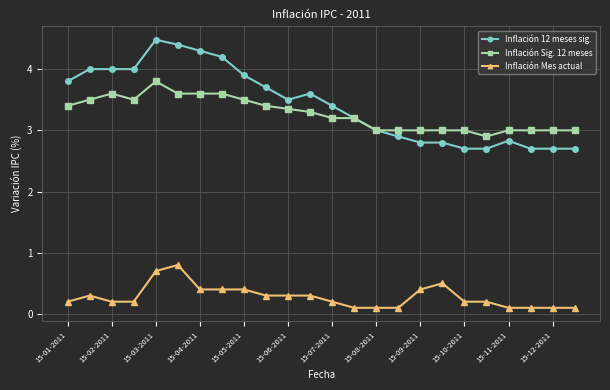

How many Inflación Mes actual values are between 0 and 1?

24